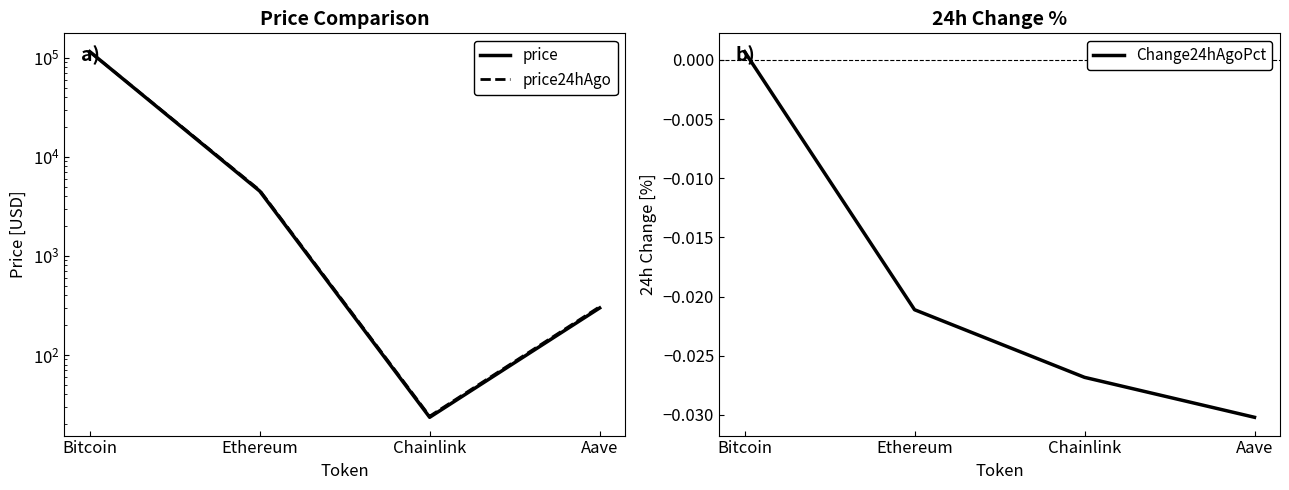

How many lines are shown in the chart?

3